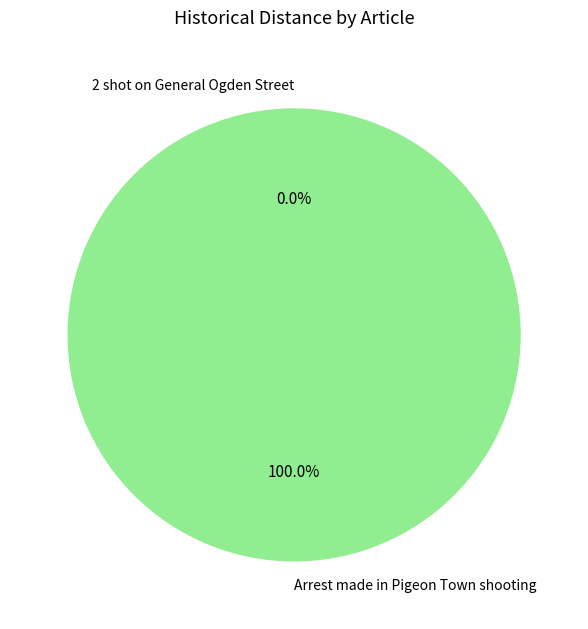

How many segments does this pie chart have?

2